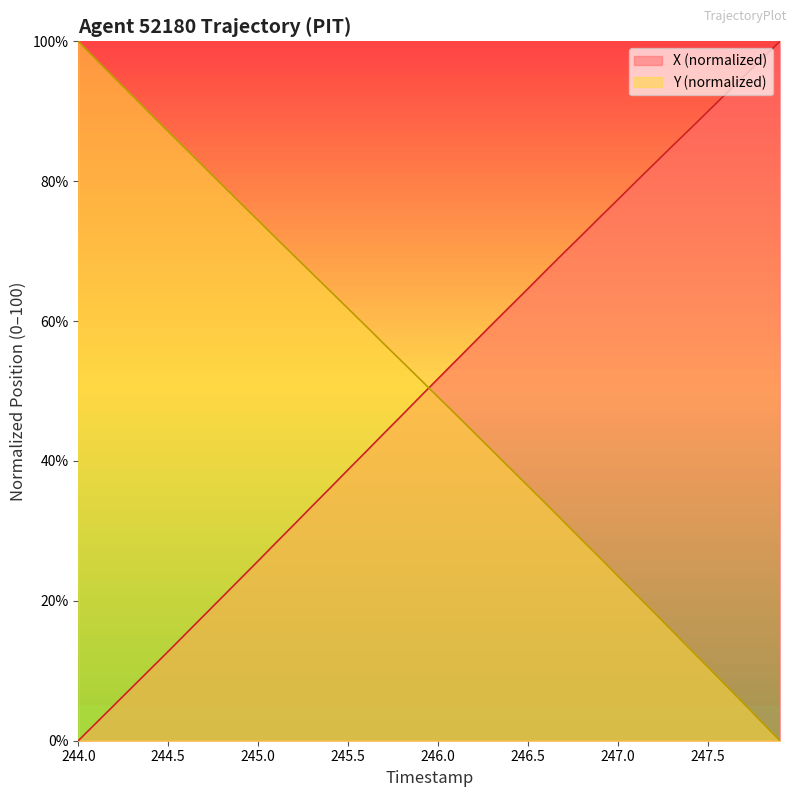

True or false: X and Y cross at least once.

True